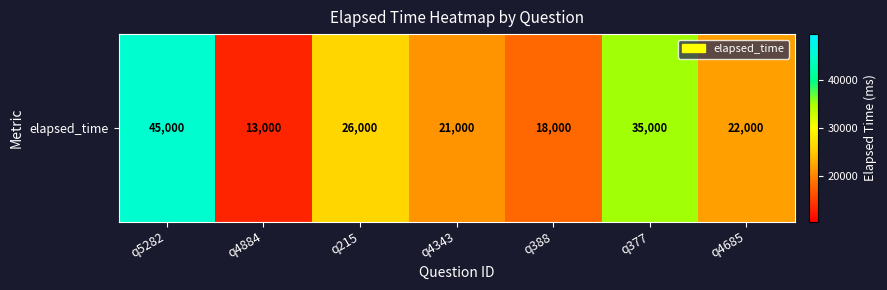

List the labels in order of value, smallest first.

q4884, q388, q4343, q4685, q215, q377, q5282